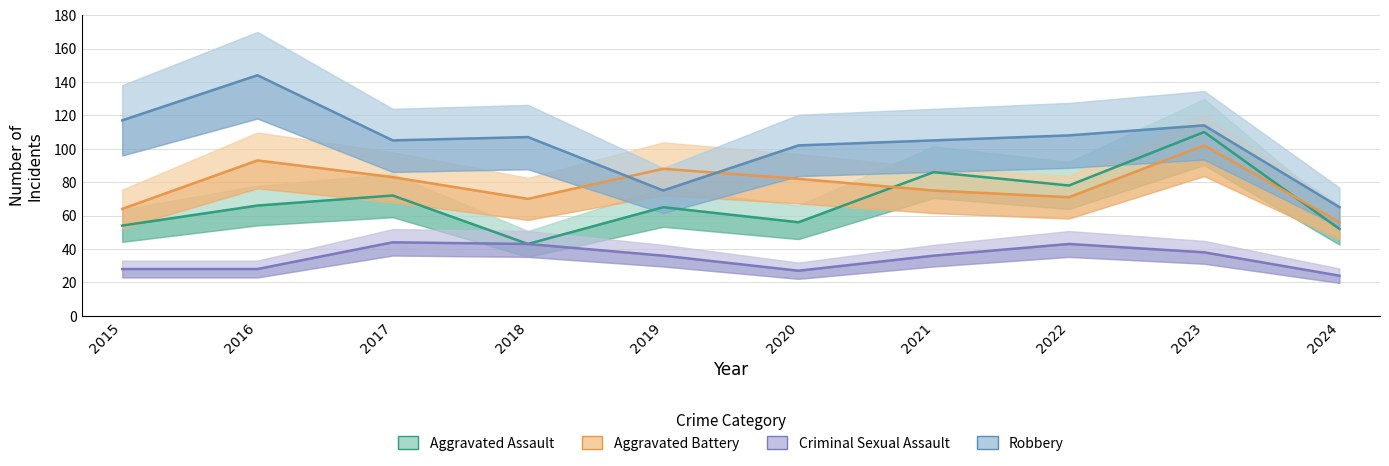

Rank the series by their maximum value, from highest to lowest.

Robbery, Aggravated Assault, Aggravated Battery, Criminal Sexual Assault